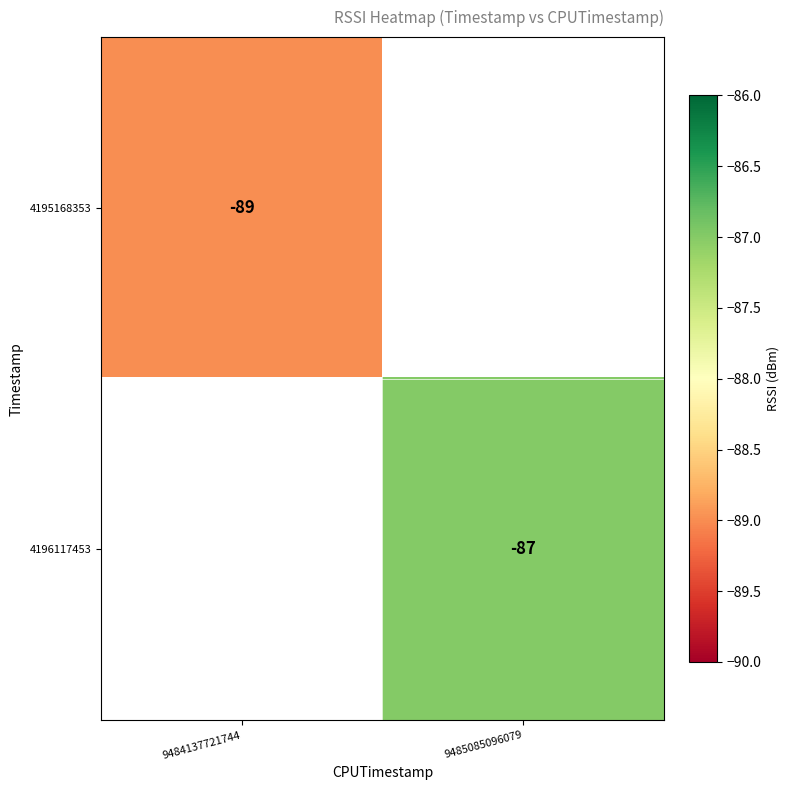

Which label corresponds to the smallest value in the chart?

9484137721744